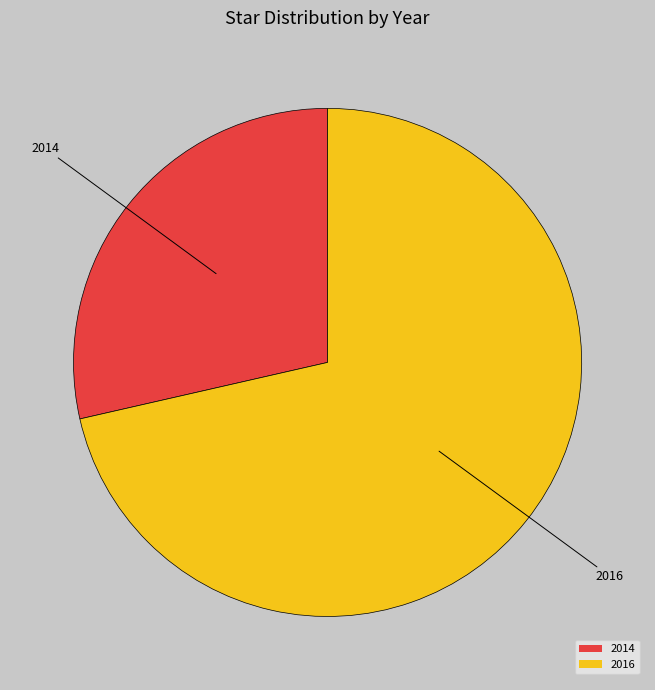

Which category accounts for the majority?

2016